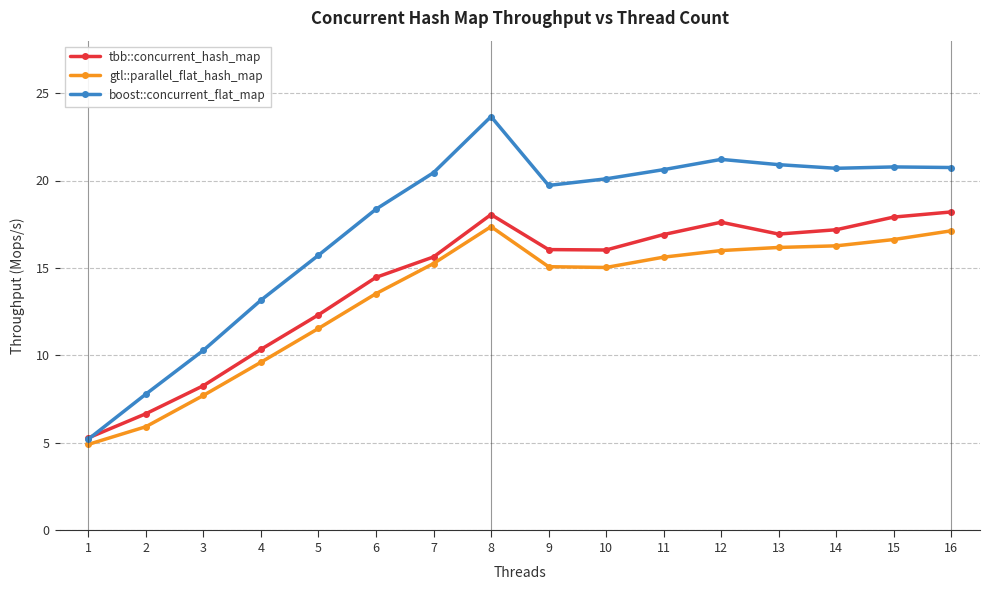

The tbb::concurrent_hash_map series shows 23.3 at 12. True or false?

False